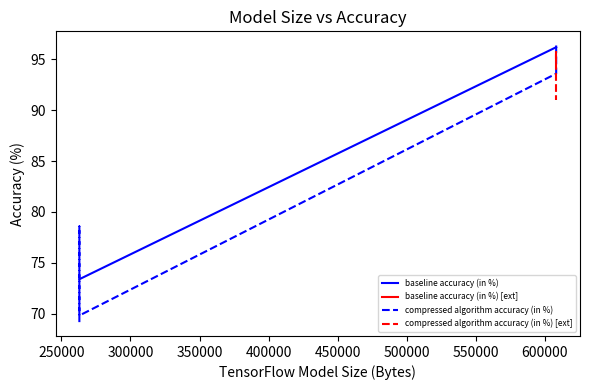

True or false: baseline accuracy (in %) has more than 2 points higher than both neighbors.

False